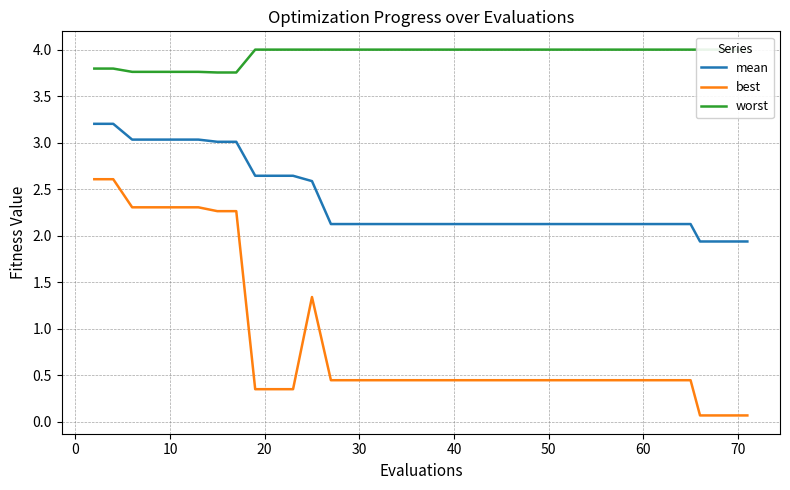

True or false: best and mean cross at least once.

False